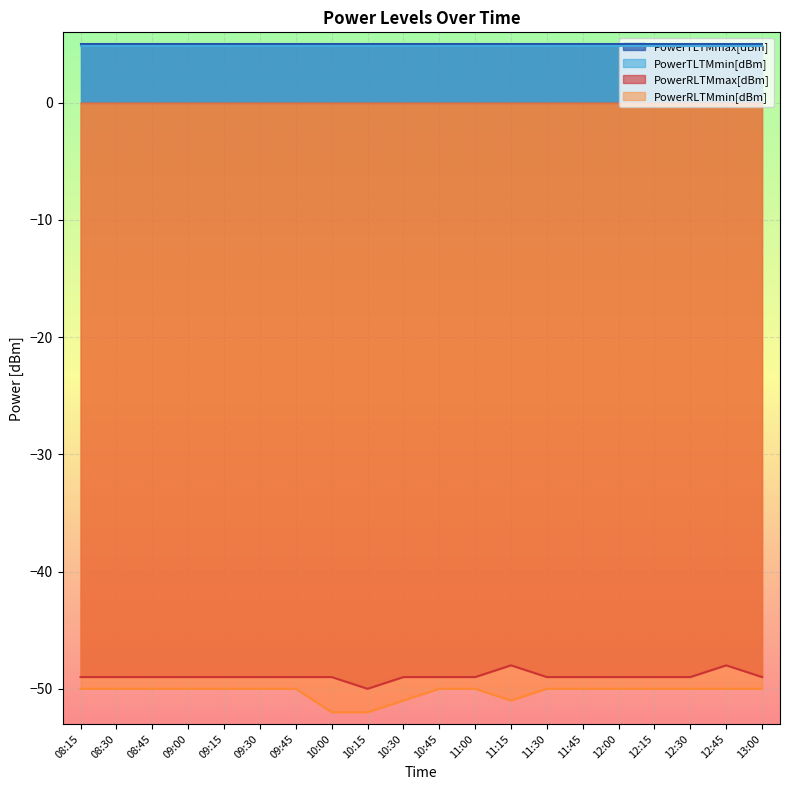

True or false: PowerRLTMmax[dBm] and PowerRLTMmin[dBm] intersect in this chart.

False